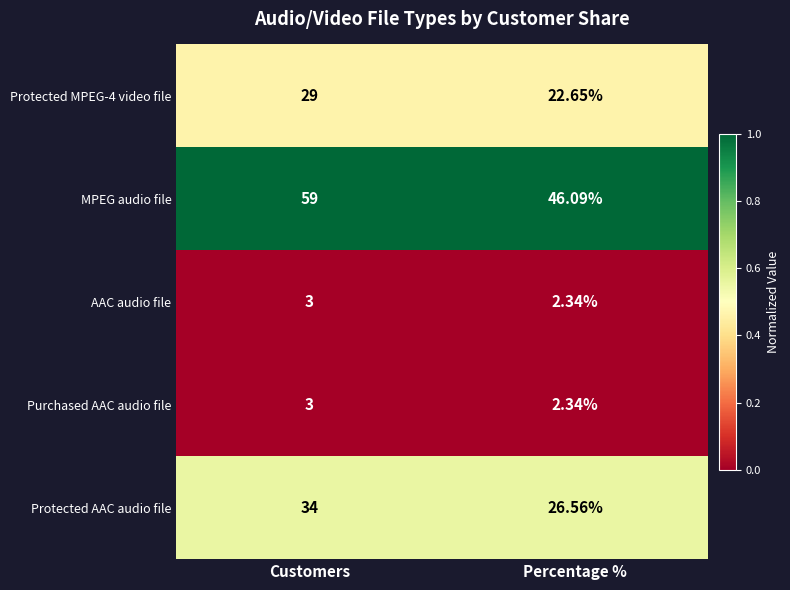

Between Customers and Percentage %, which series saw the biggest shift?

MPEG audio file